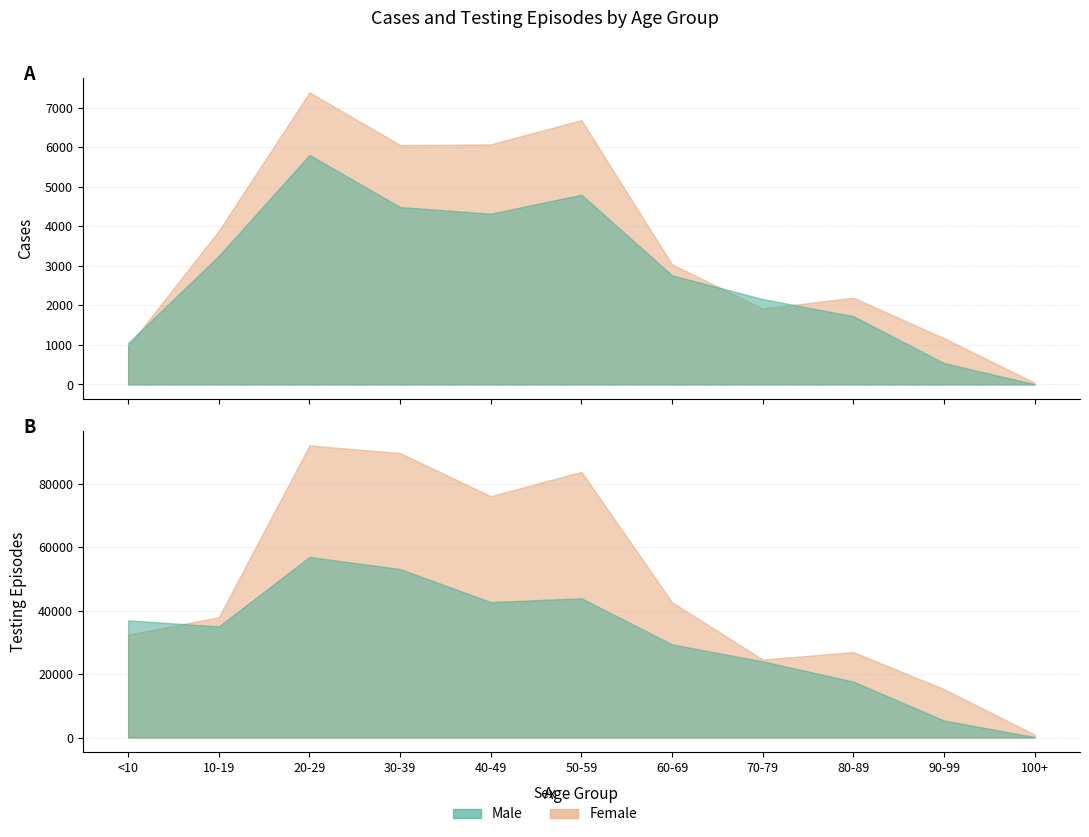

True or false: Male Testing and Female Cases intersect in this chart.

False